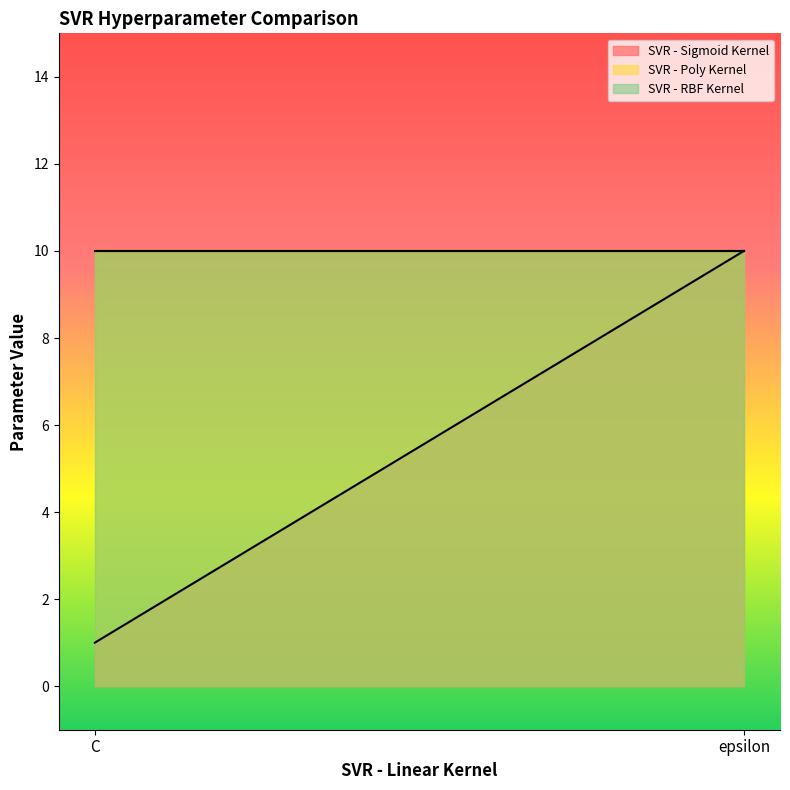

Which series has the largest total across all categories?

SVR - Poly Kernel